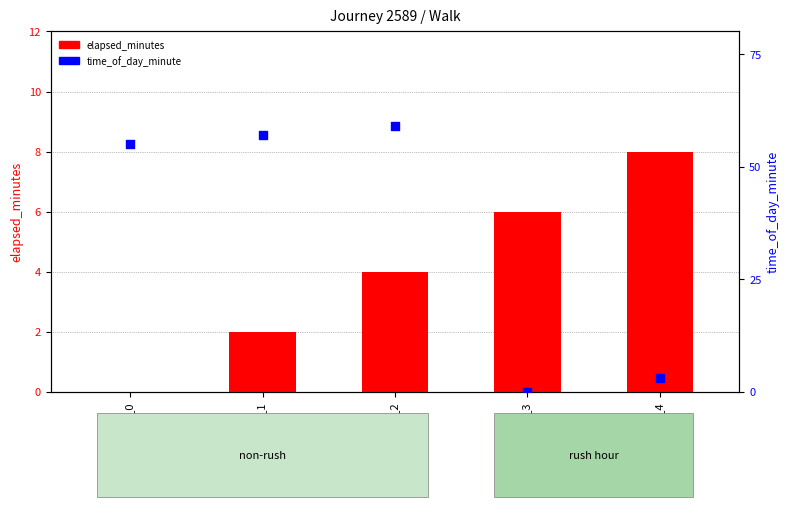

Which series has the largest total across all categories?

time_of_day_minute